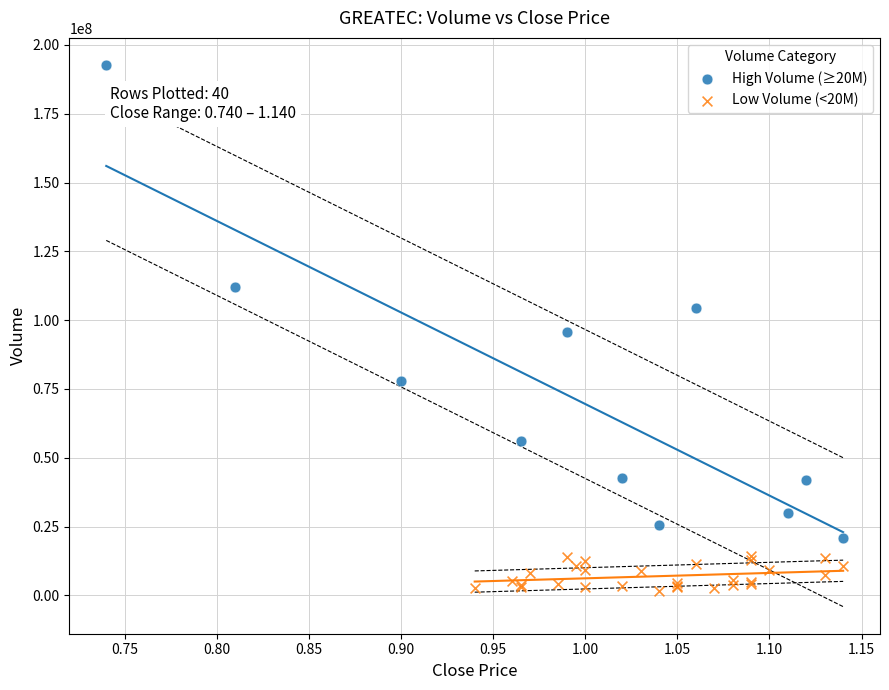

What are all the series names shown in the legend?

High Volume (≥20M), Low Volume (<20M)